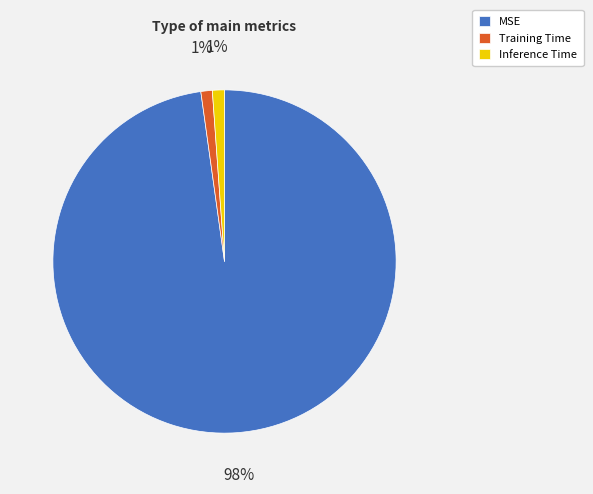

The MSE slice represents 98% of the pie. True or false?

True